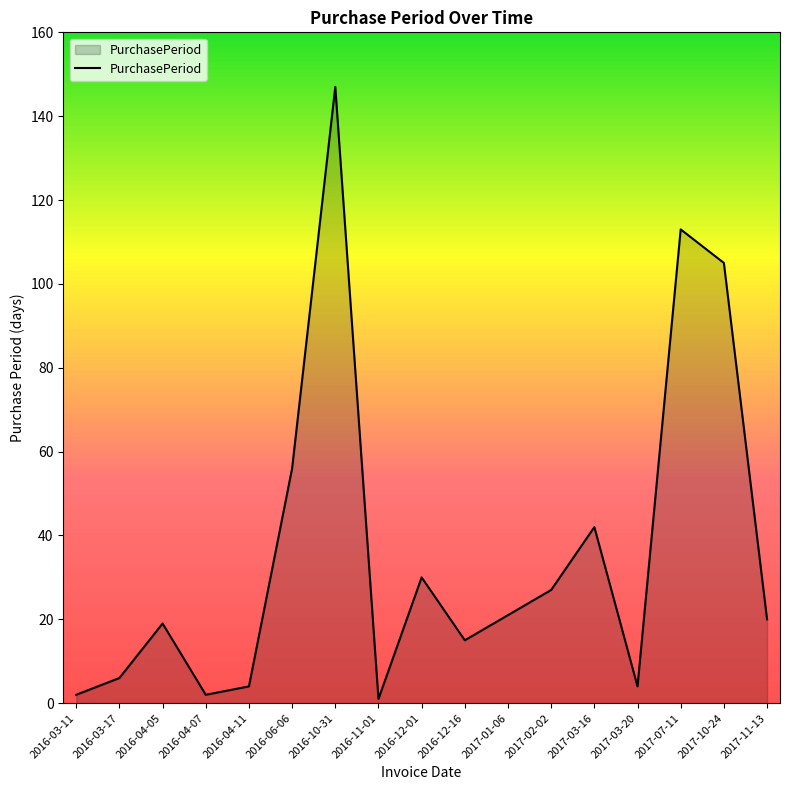

What position from the left is 2017-03-16?

13